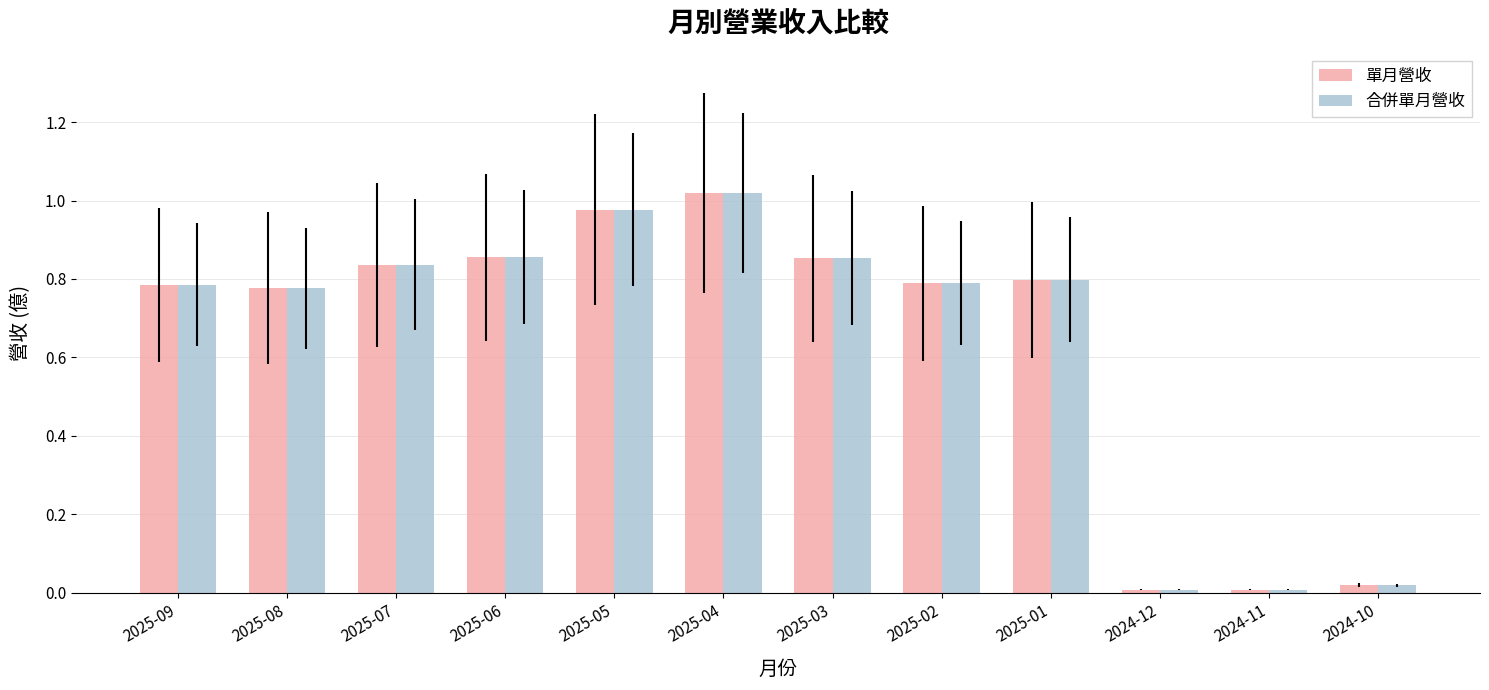

The value of 合併單月營收 at 2025-07 is 0.8. True or false?

True